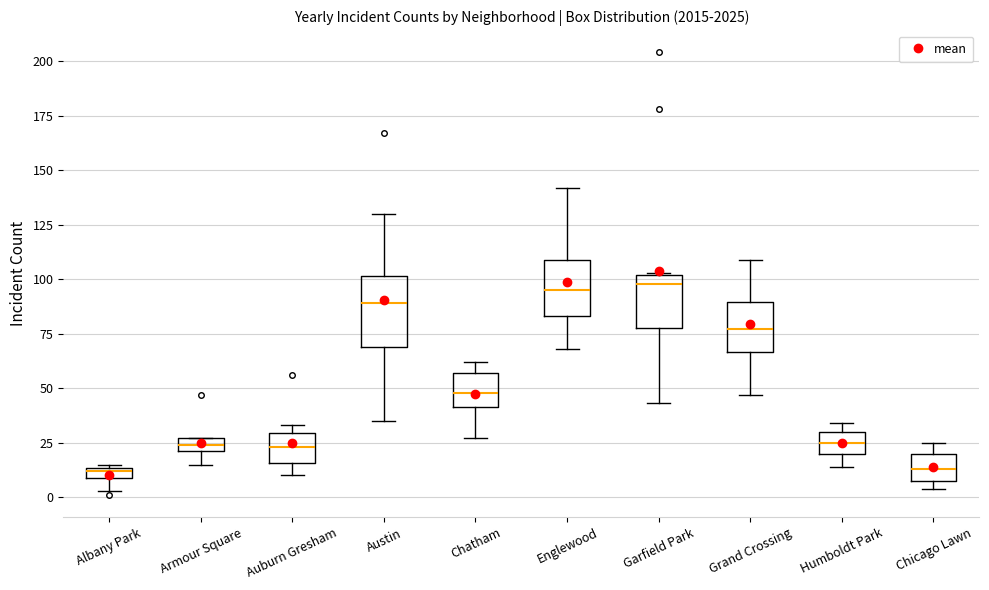

Comparing the boxes themselves (not the whiskers), which one is the tallest?

Austin